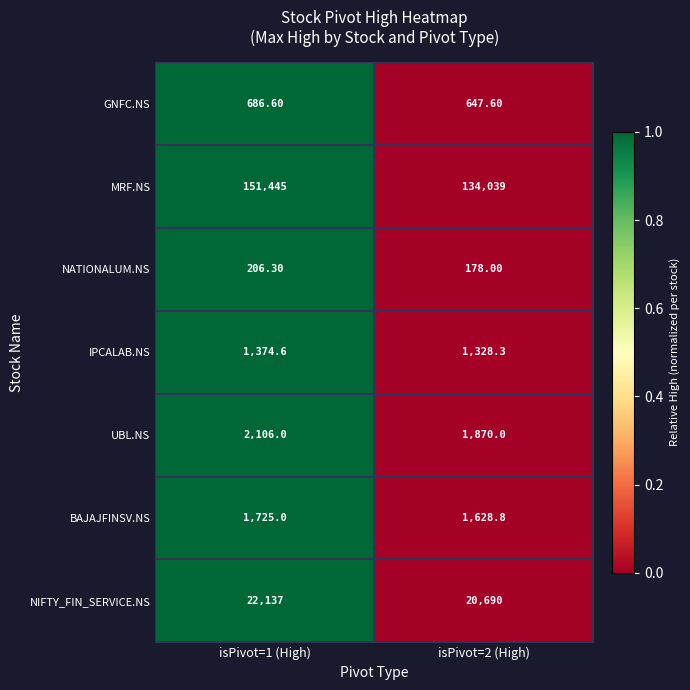

What is the spread (max minus min) of values at isPivot=2 (High)?

133861.0